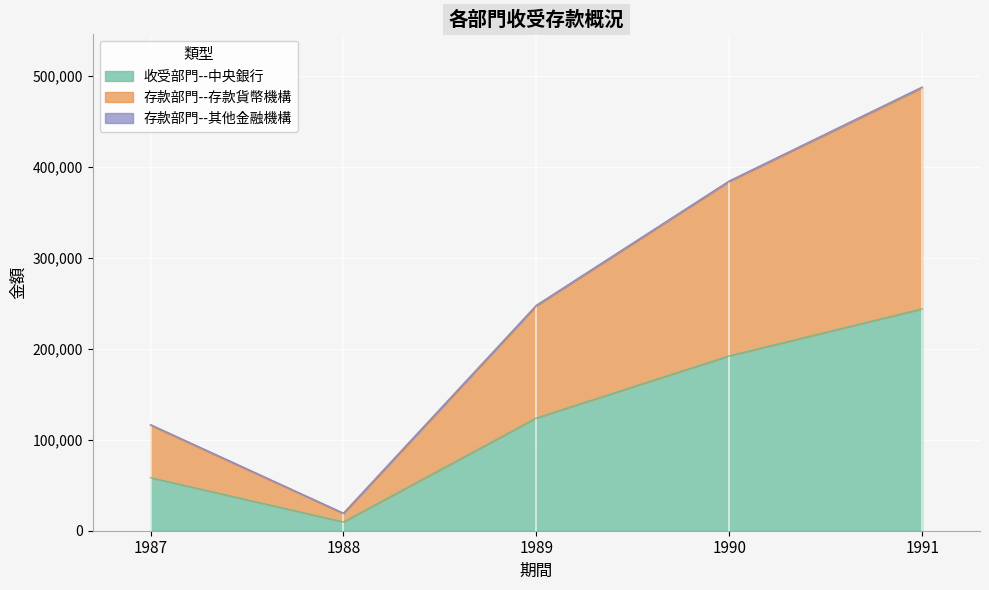

Between 1987 and 1989, which series saw the biggest shift?

存款部門--存款貨幣機構